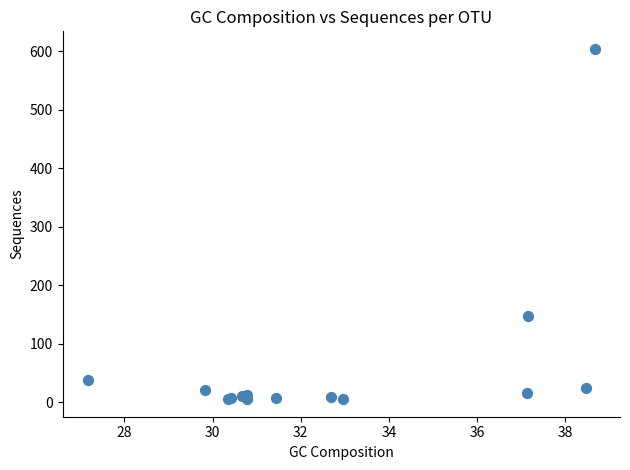

What Y value in the scatter plot is closest to 304?

148